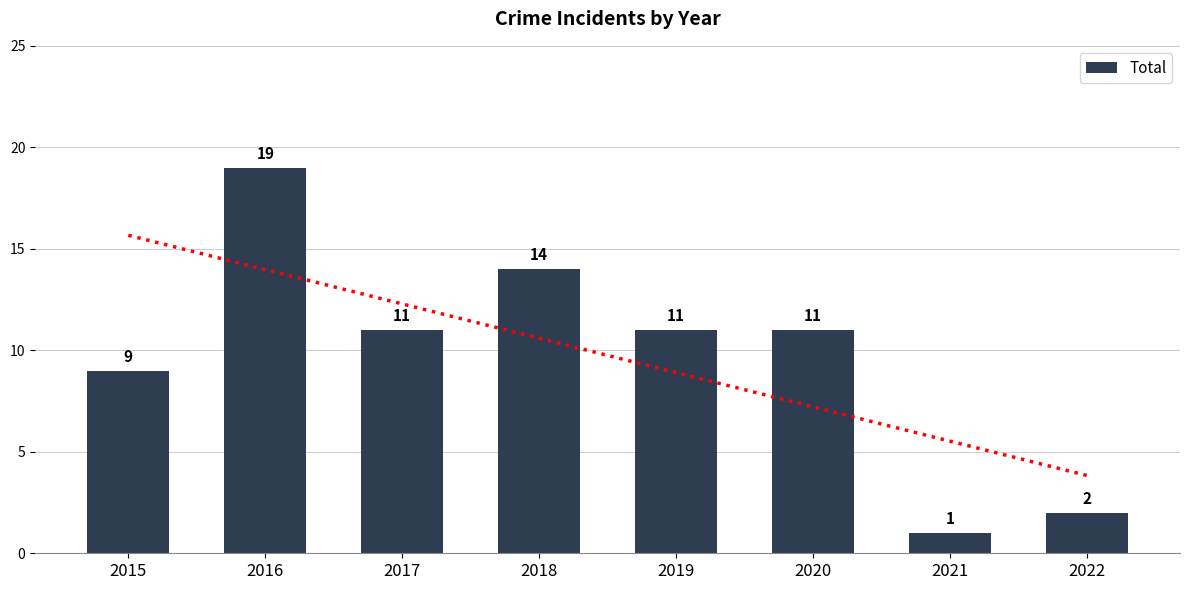

What is the sum of the values at 2020 and 2021?

12